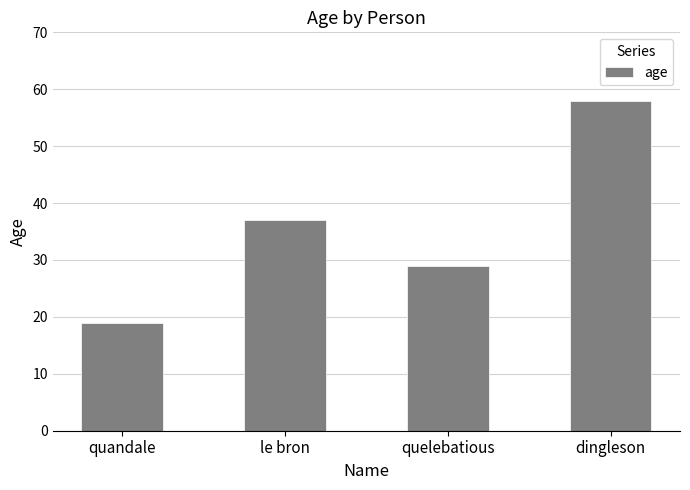

The value at dingleson is 58. True or false?

True